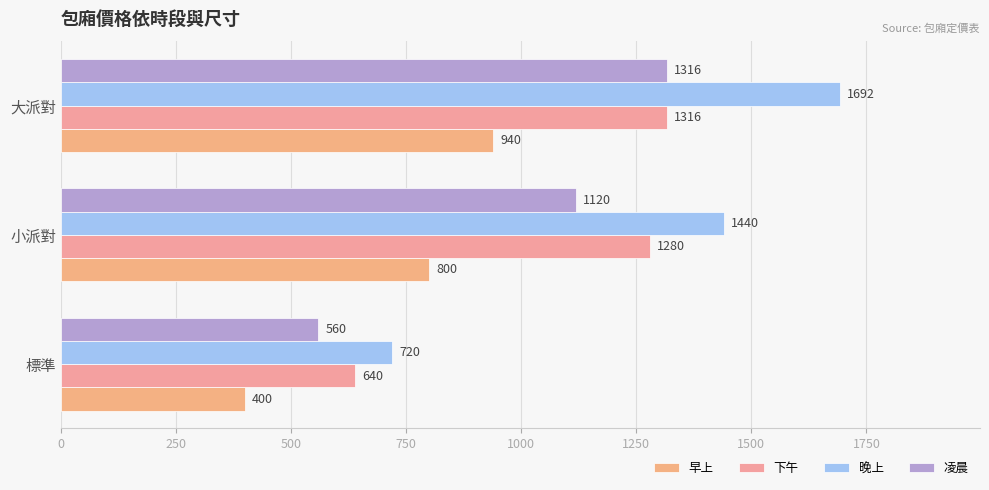

What is the lowest value of the 凌晨 series?

560